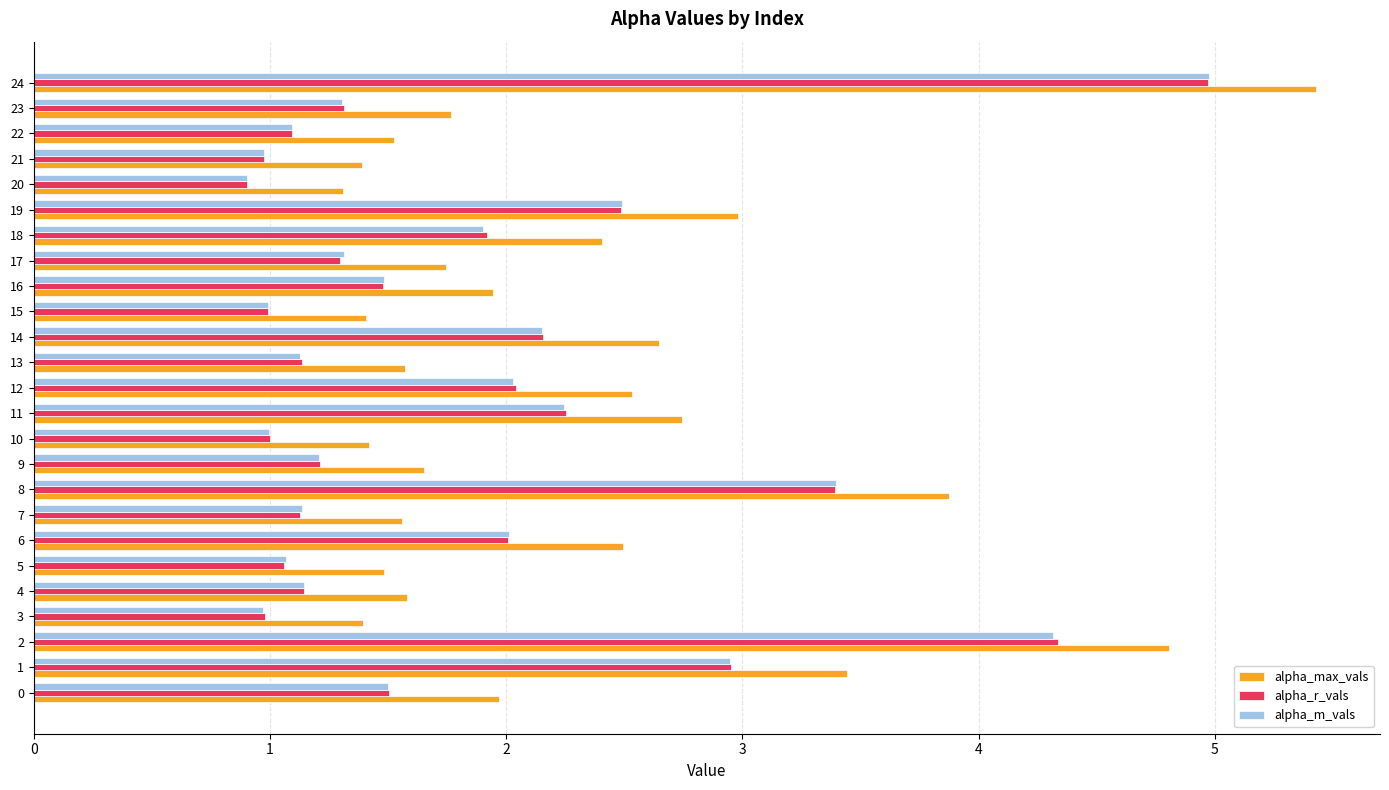

What is the spread (max minus min) of values at 24?

0.5